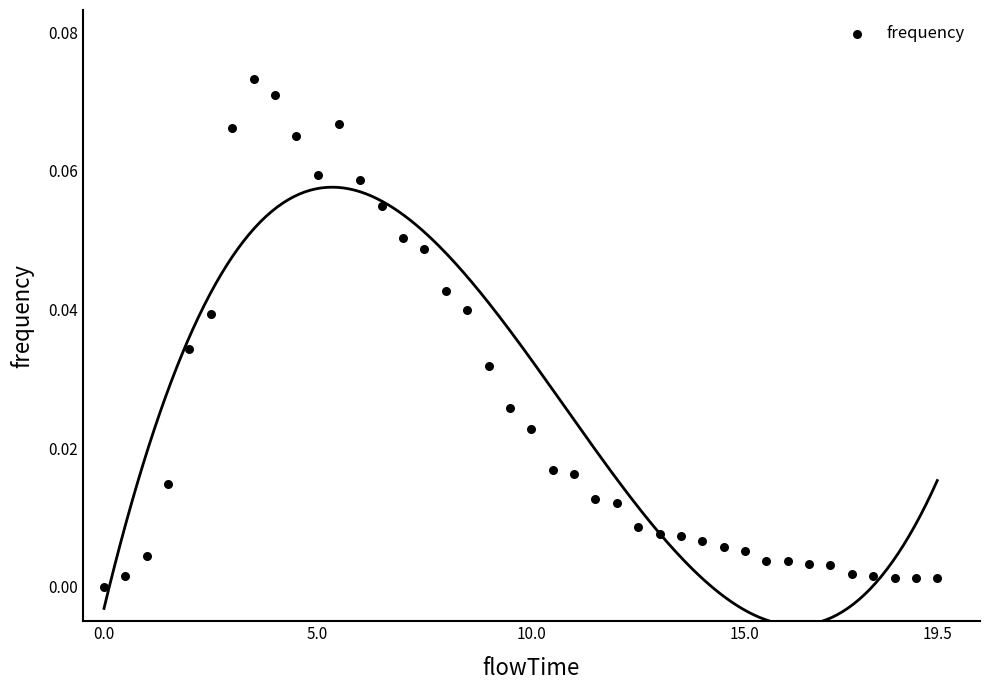

What is the range of X values (max minus min)?

19.5